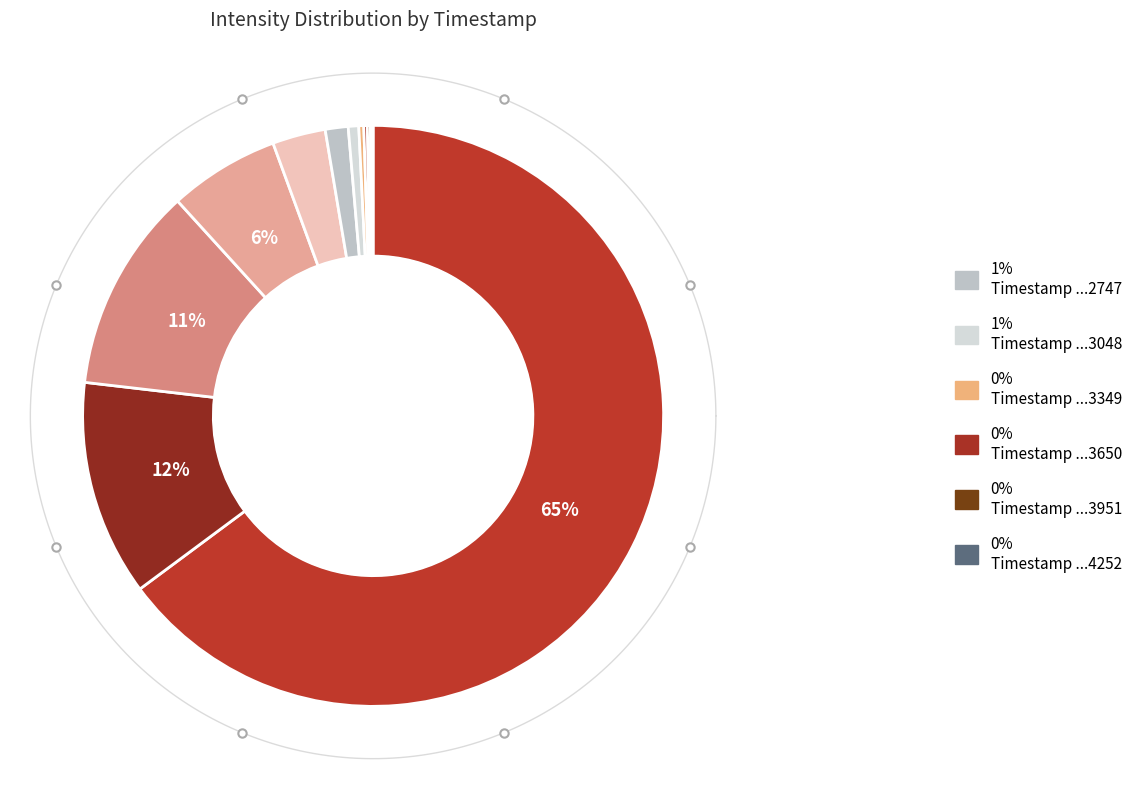

What is the total percentage of 1693451844 and 1693451244?

23.4%